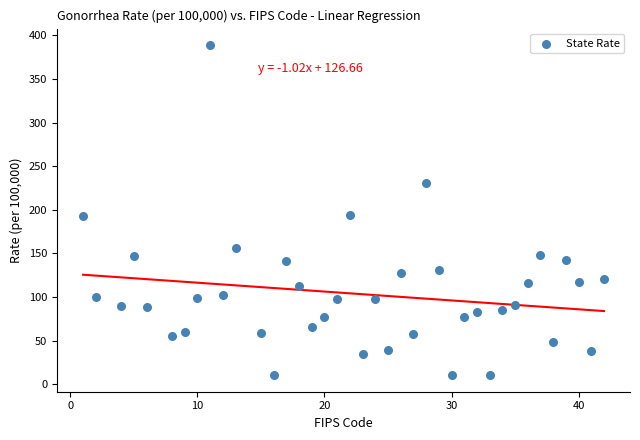

What is the range of X values (max minus min)?

41.0